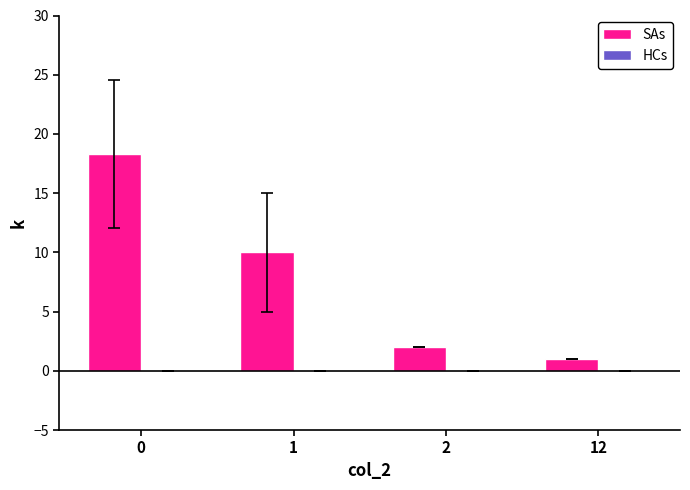

What value does the data have at 0?

18.3